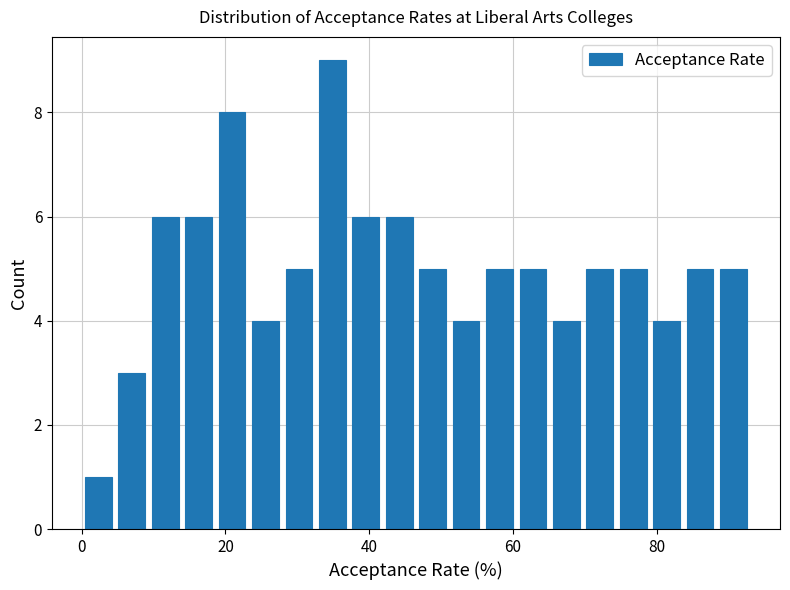

Around what value on the x-axis is the tallest bar? Give the approximate position of its centre, as read against the axis.

34